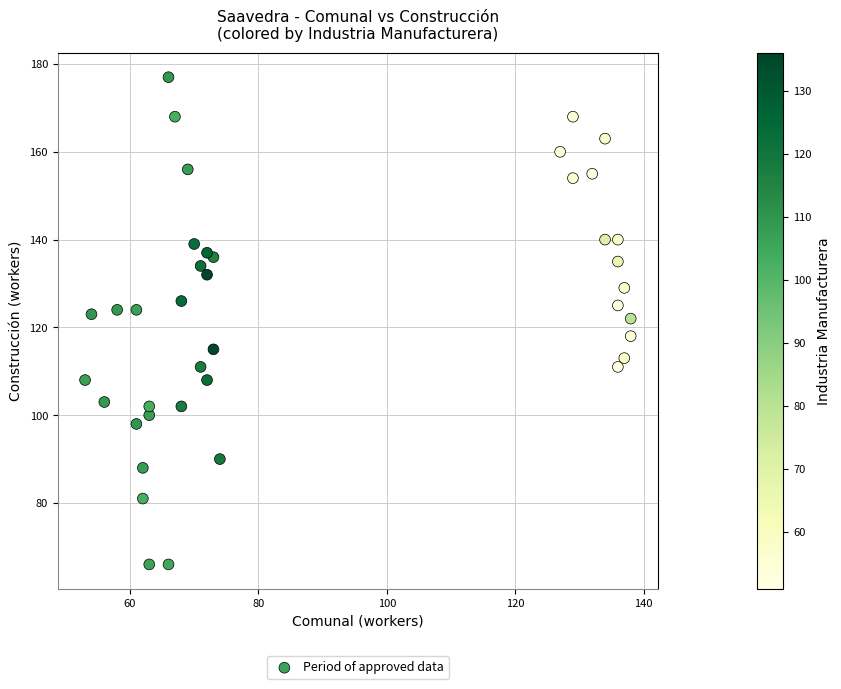

What is the range of X values (max minus min)?

85